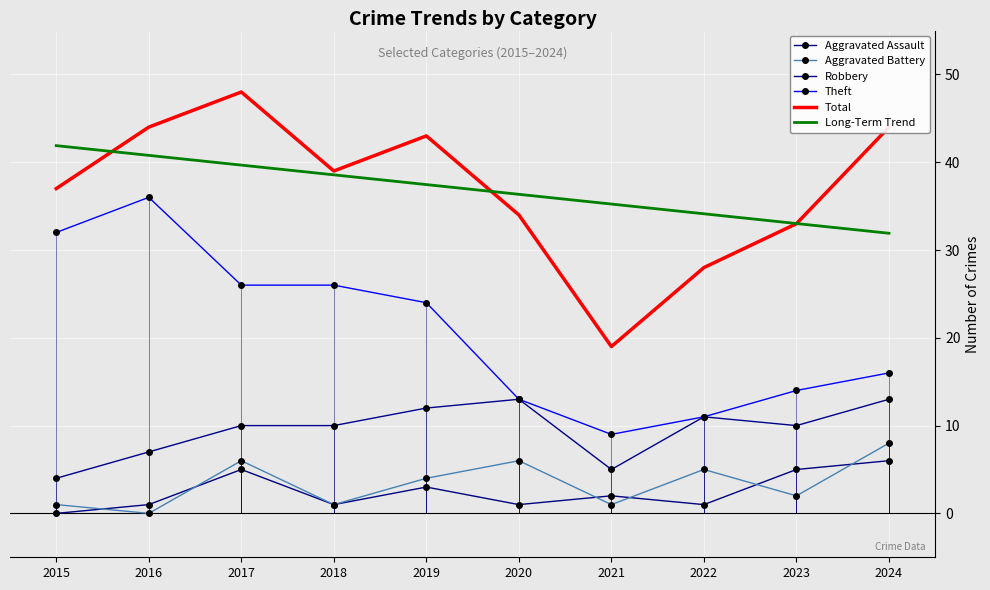

What is the lowest value of the Total series?

19.0